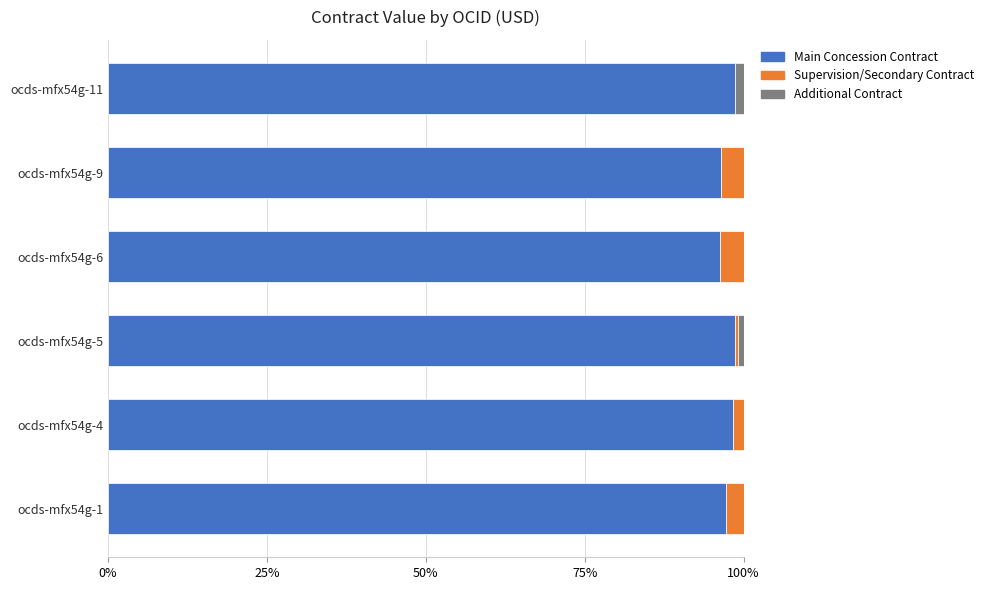

True or false: Main Concession Contract has a value of 46.8 at ocds-mfx54g-4.

False